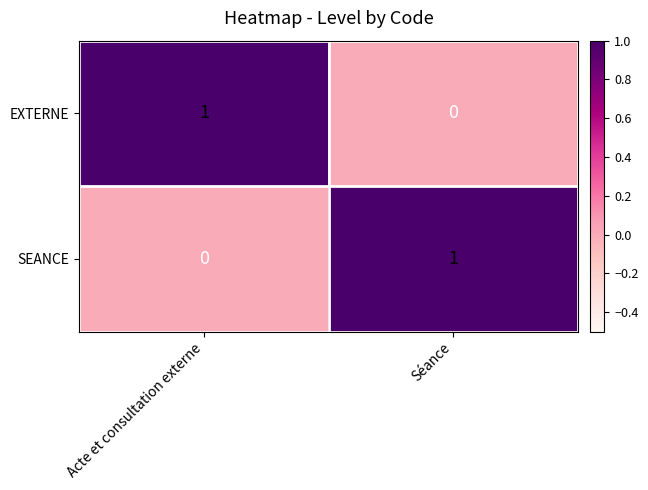

At which label is EXTERNE closest to 0?

Séance